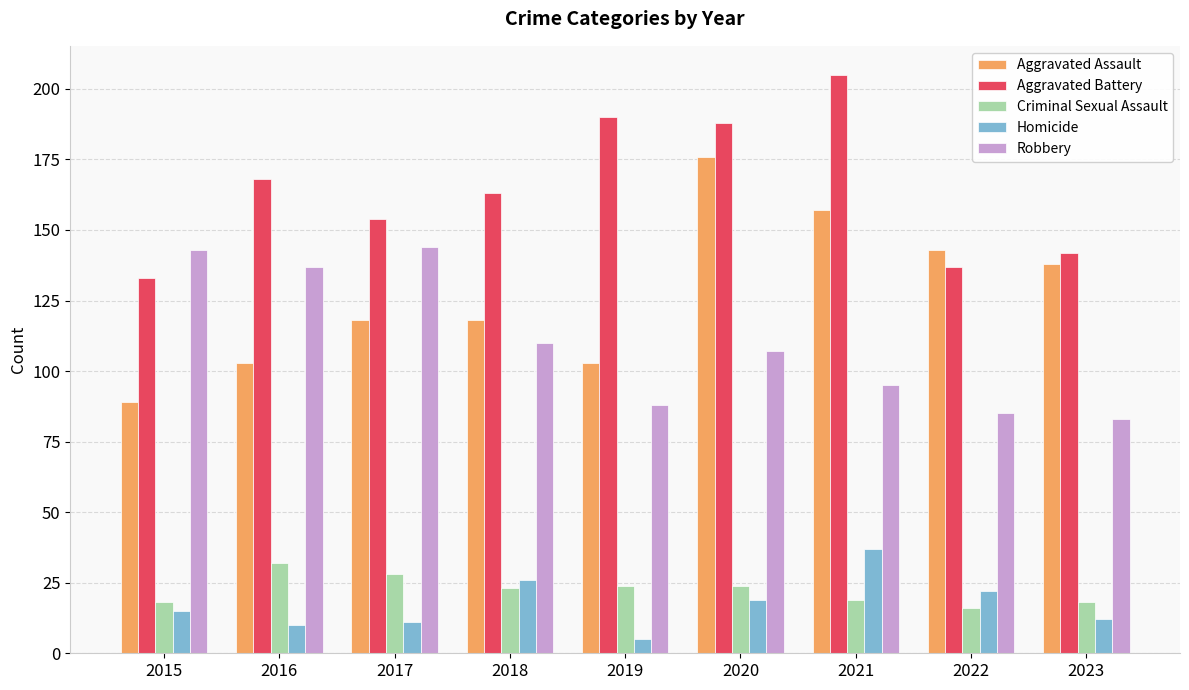

At 2021, list the series in order from smallest to largest.

Criminal Sexual Assault, Homicide, Robbery, Aggravated Assault, Aggravated Battery